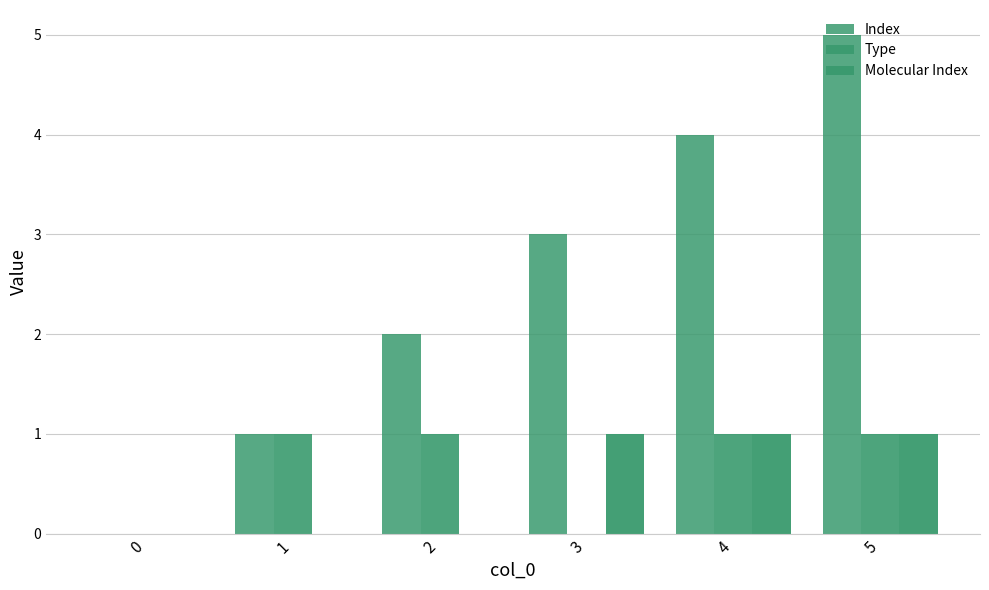

Which category has the highest value in the Type series?

1